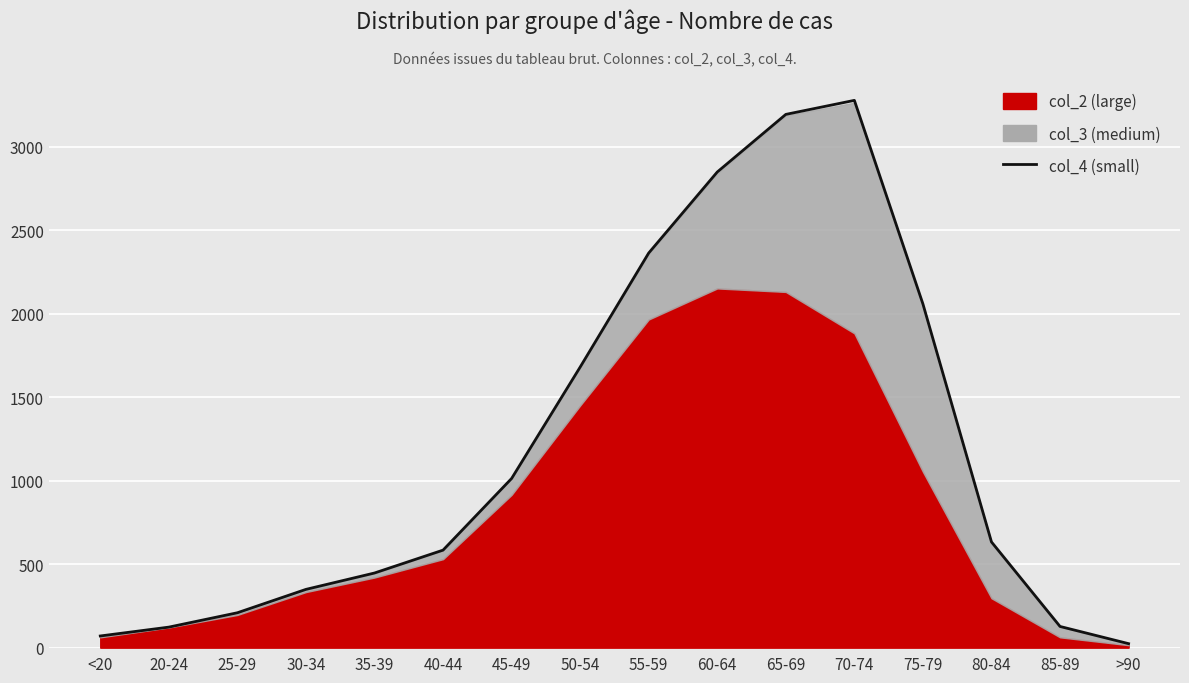

What is the label of the 1st point from the right?

>90